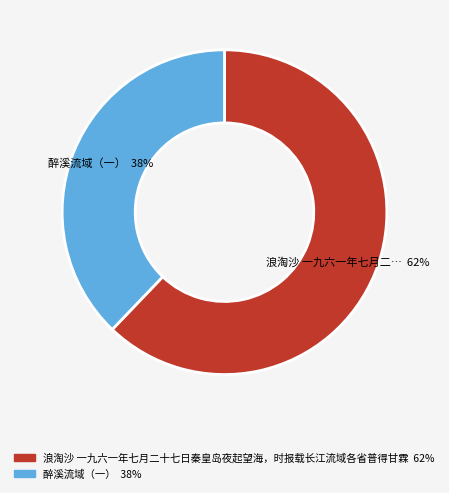

Is there any slice that represents more than half of the pie?

Yes